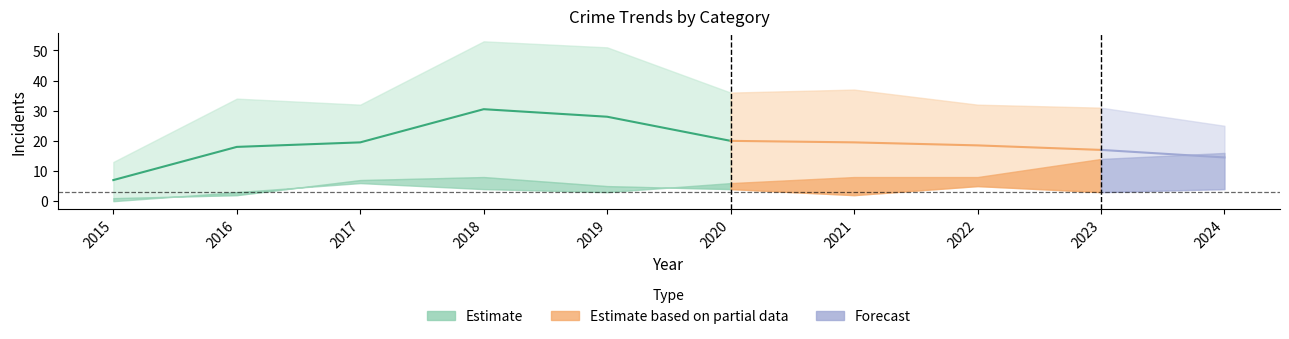

At which category is the sum across all series the highest?

2018